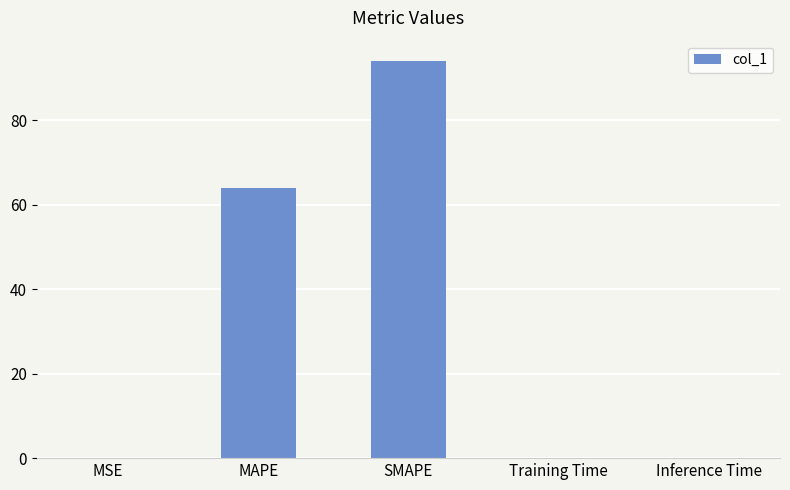

Which has a higher value, MAPE or Training Time?

MAPE